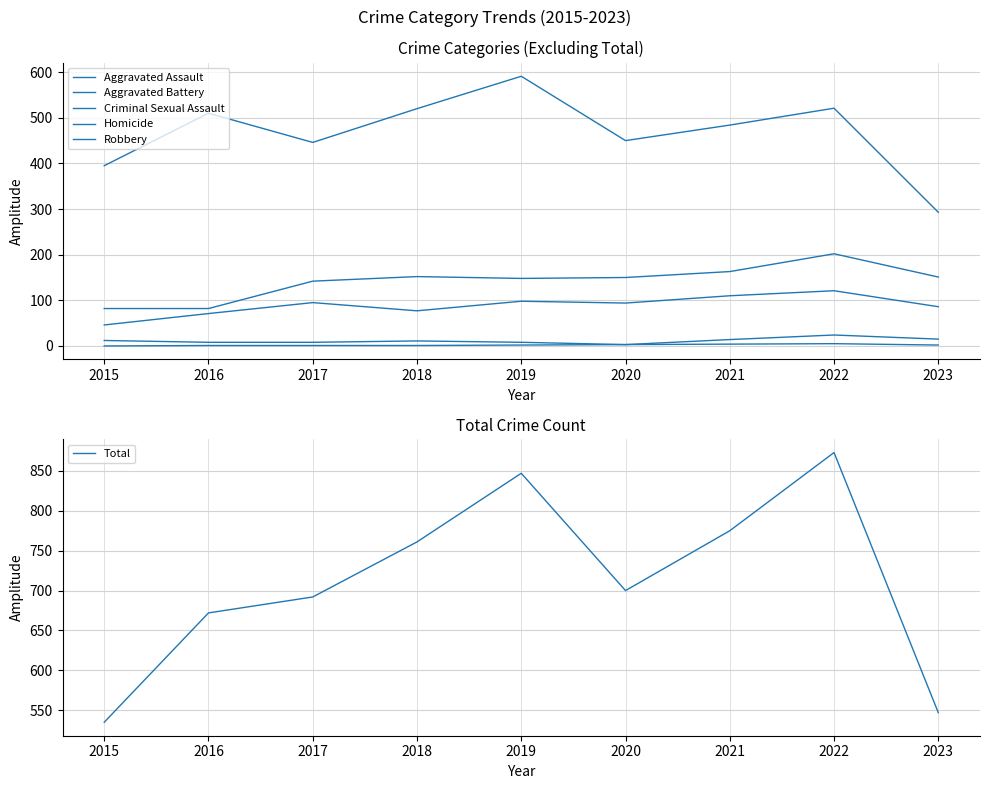

Is the value of Total at 2021 greater than the value of Criminal Sexual Assault at 2017?

Yes